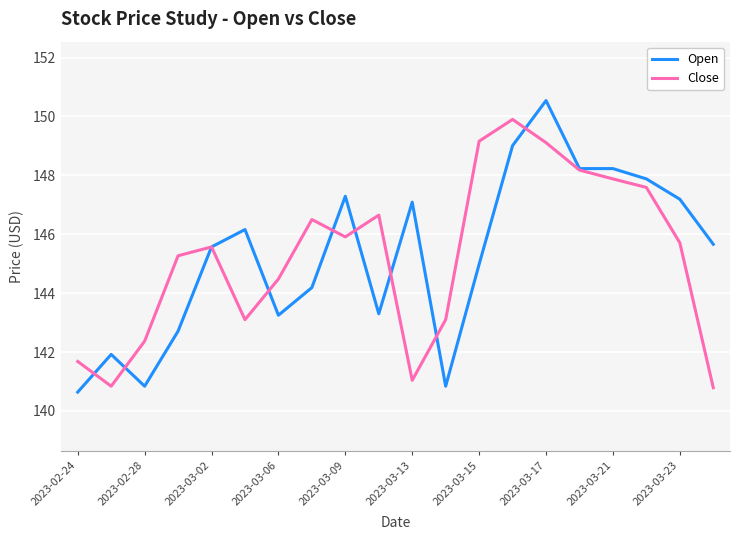

What is the maximum value shown in the chart?

150.5